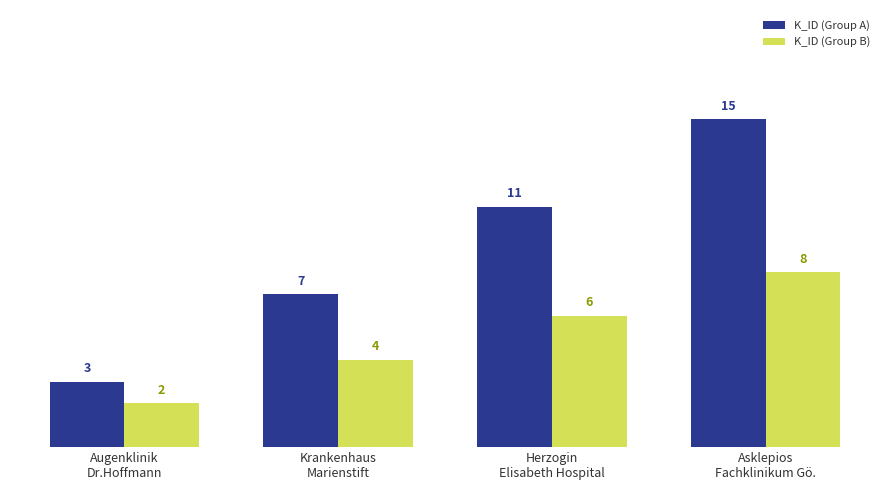

How many data points in K_ID (Group A) are less than 11?

2